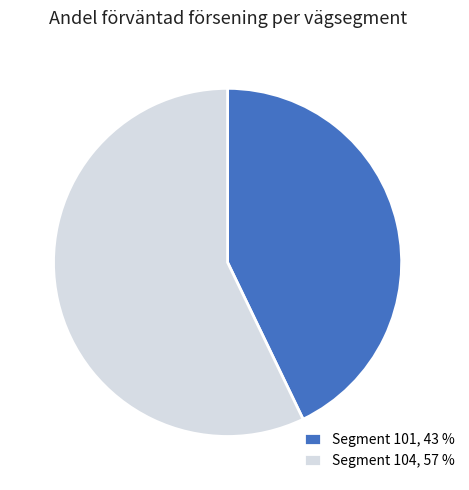

What is the ratio of the value at Segment 104, 57 % to the value at Segment 101, 43 %?

1.3